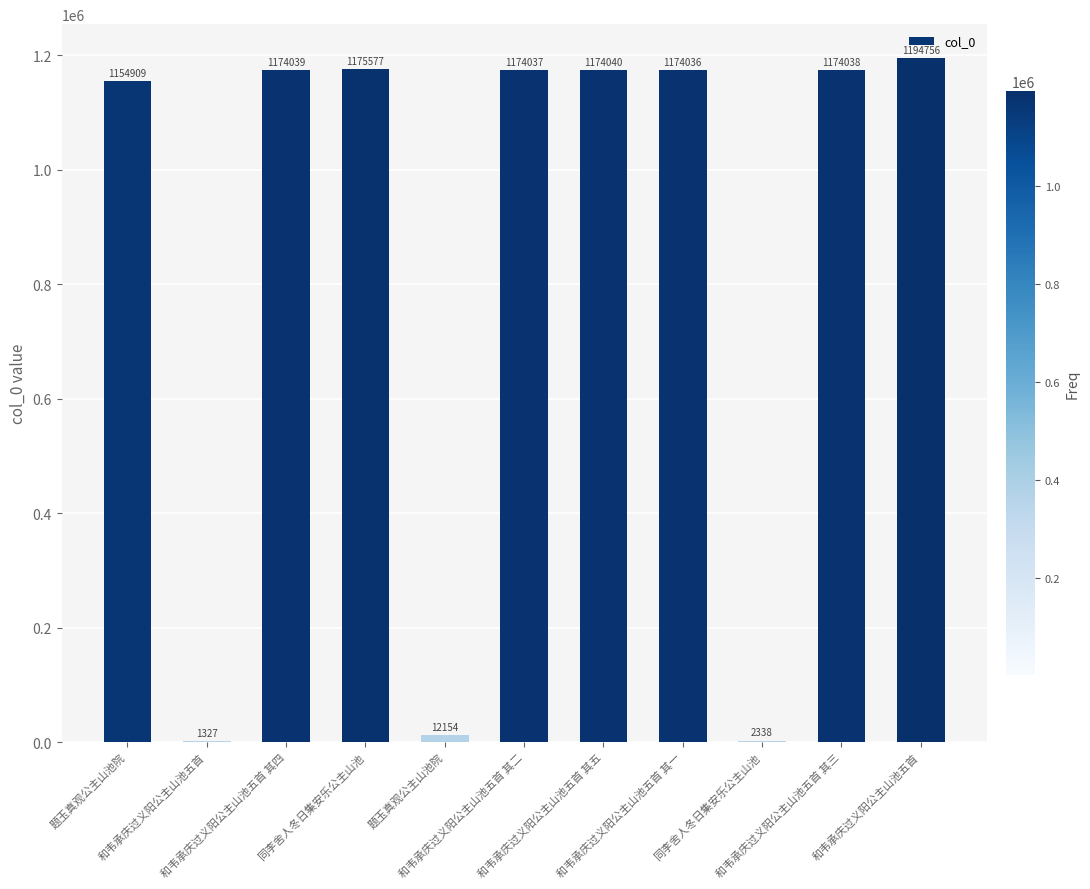

What is the value of the 8th bar from the left?

1174036